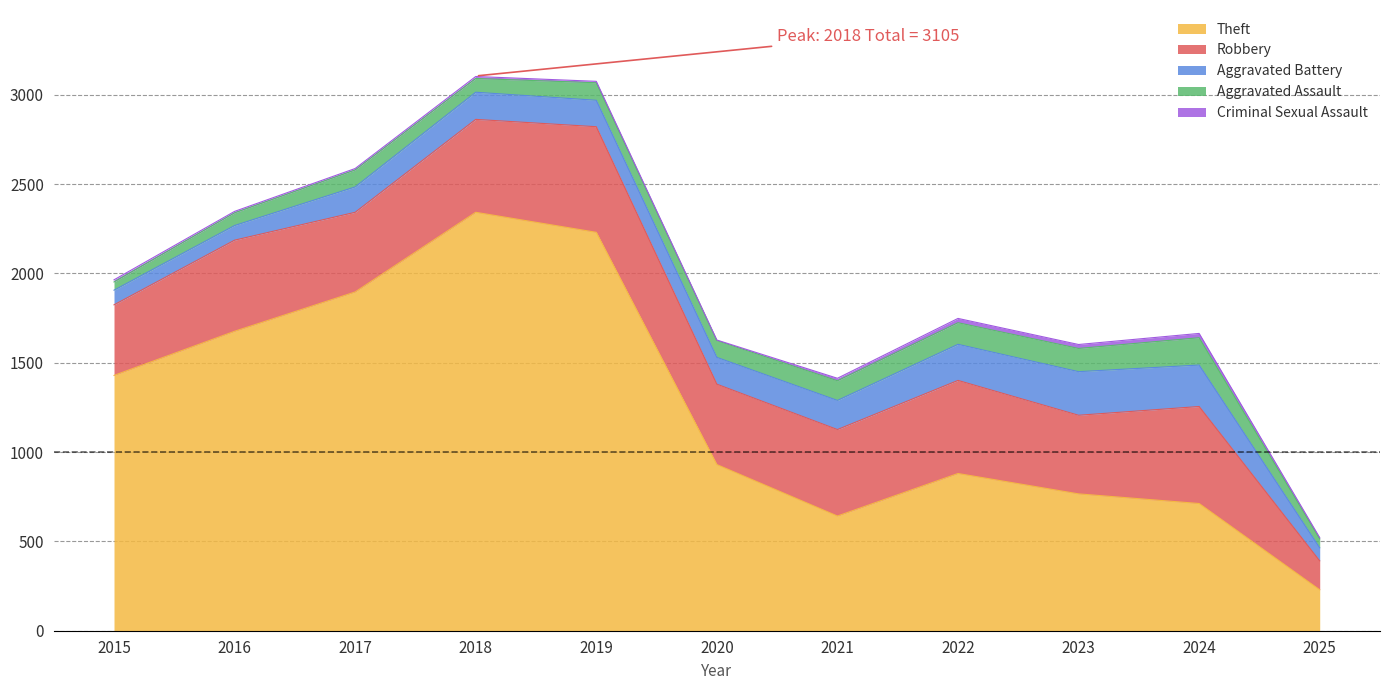

What are all the series names shown in the legend?

Theft, Robbery, Aggravated Battery, Aggravated Assault, Criminal Sexual Assault